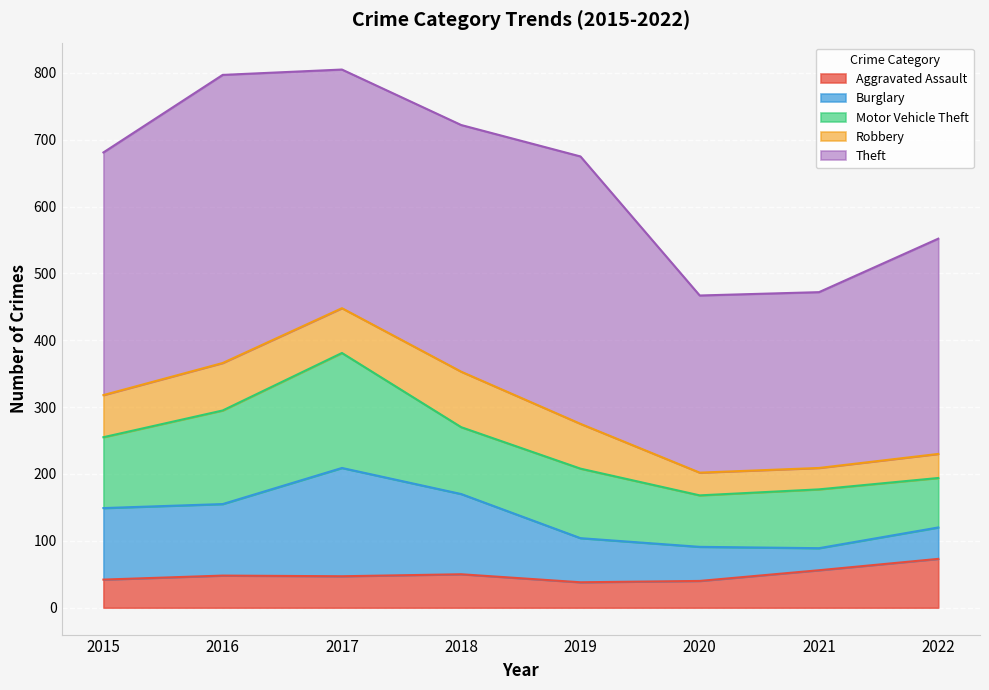

Where is the first local maximum for Theft?

2016